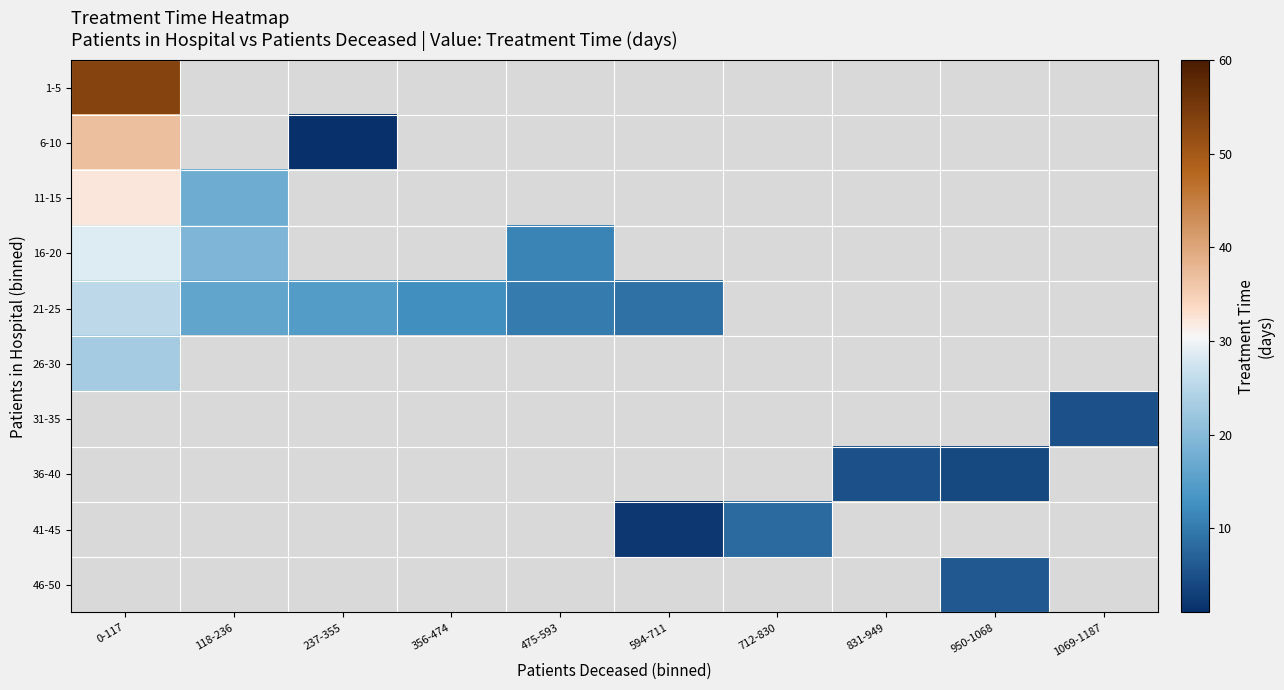

What is the maximum value for 1-5?

53.4